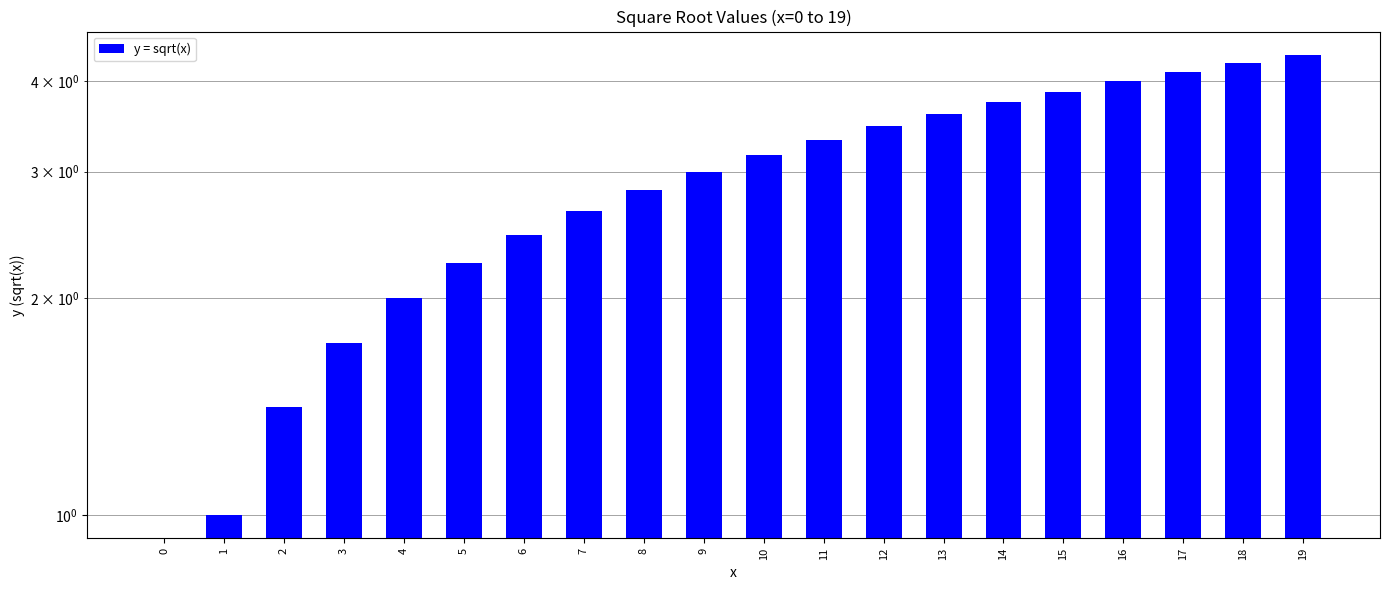

What is the sum of all values?

57.2